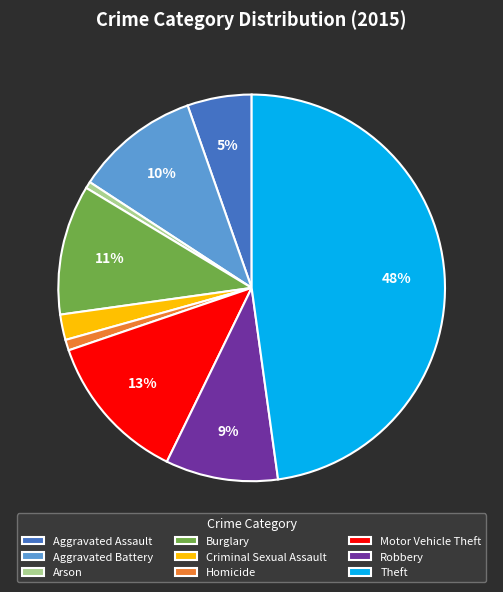

To the nearest percent, what percentage of the pie is Robbery?

9%